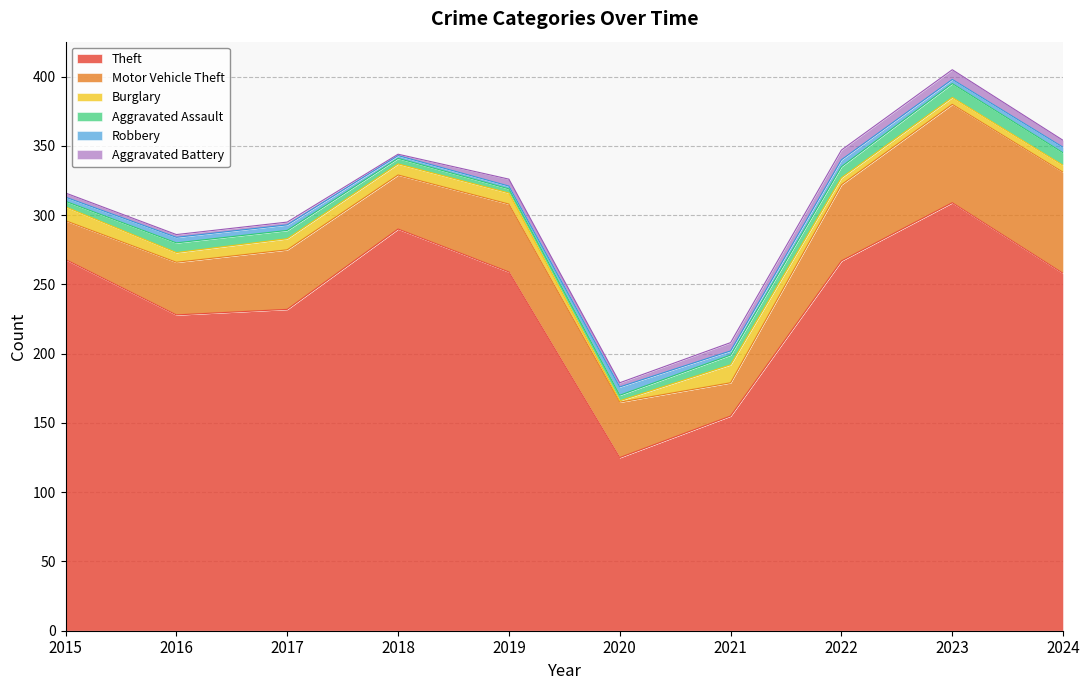

Does the chart display data point markers on the line(s)?

No